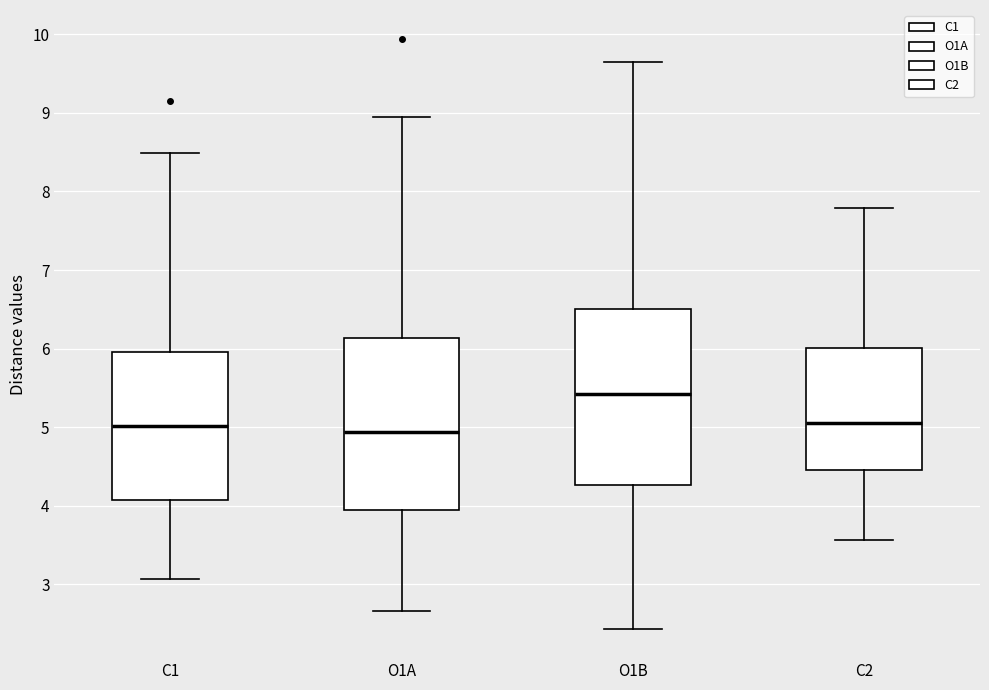

Where is the upper edge of the box for C2 on the y-axis? The values are not printed on the chart, so give them approximately, as read against the axis.

6.0